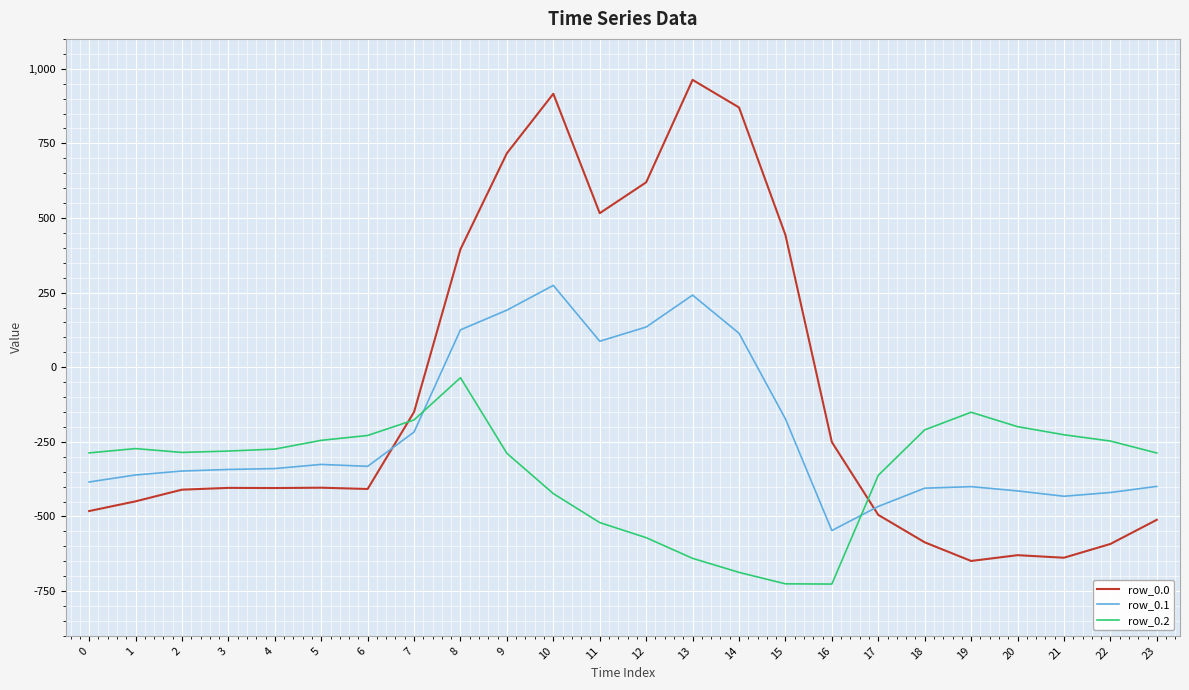

What is the spread (max minus min) of values at 12?

1190.6